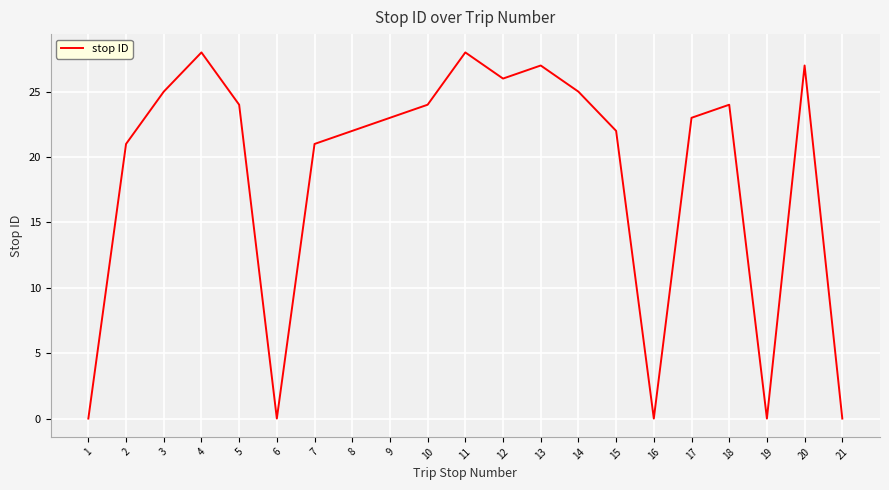

What is the greatest value displayed?

28